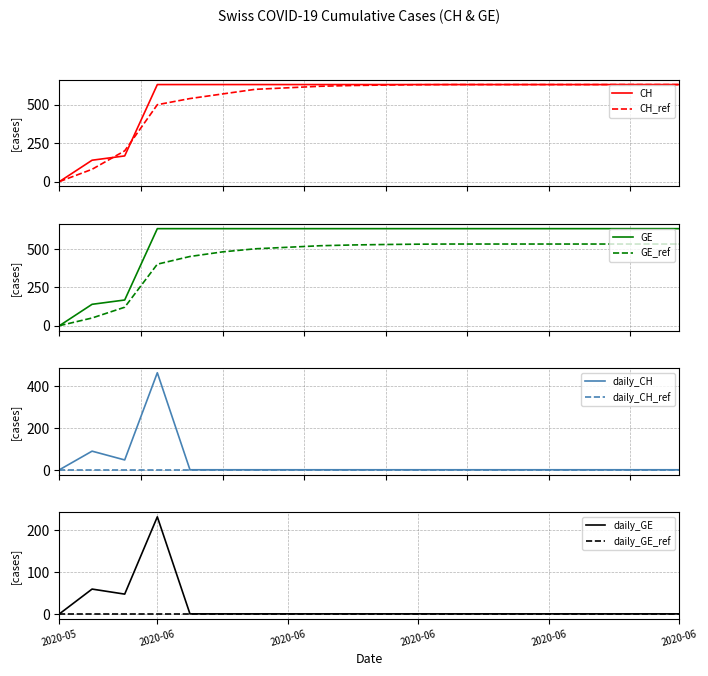

What position from the right is 2020-06-02?

18